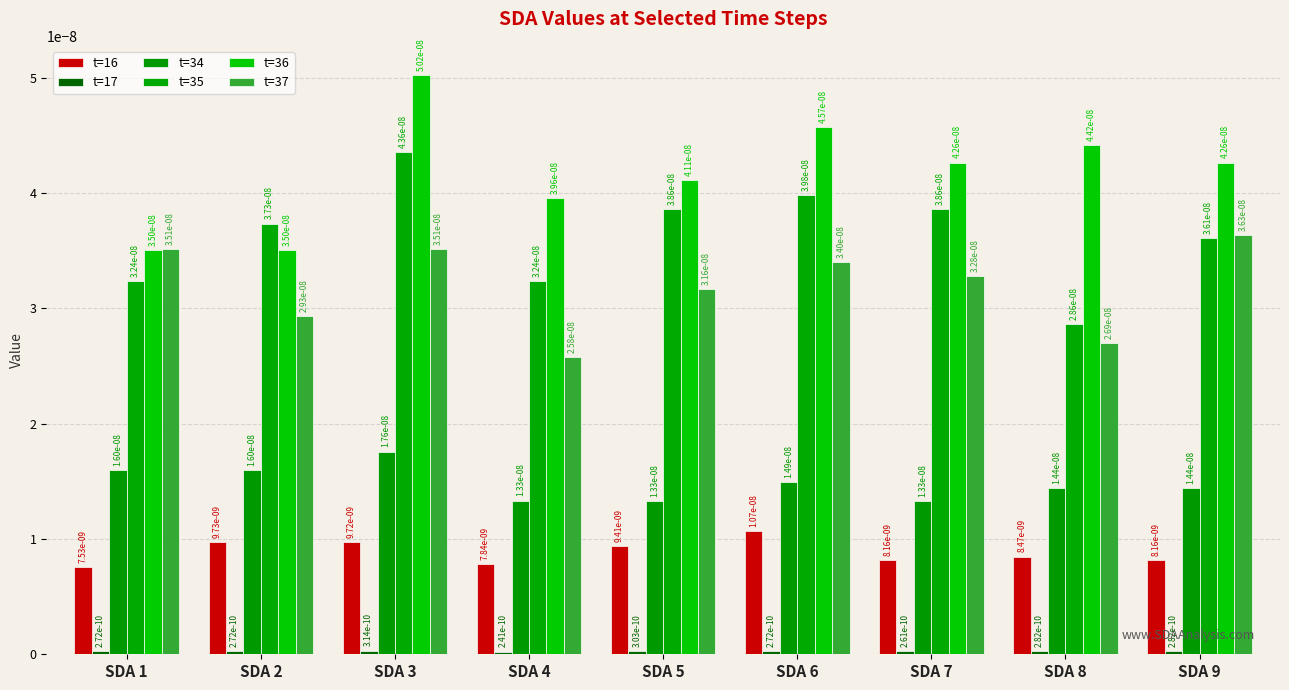

Is the value of t=34 at SDA 4 greater than the value of t=37 at SDA 4?

No